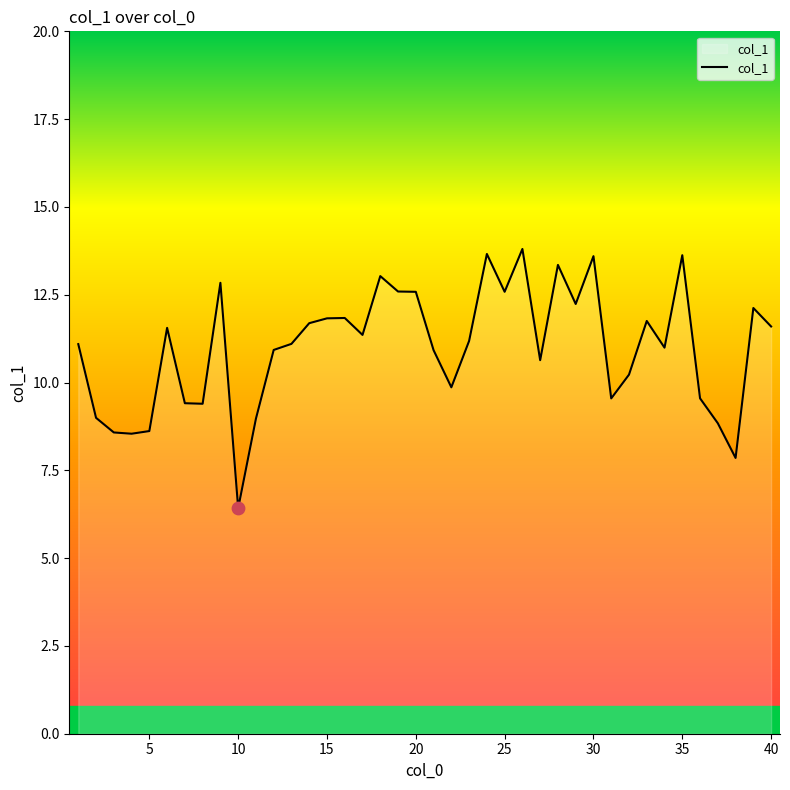

What is the difference between the maximum and minimum values?

7.4